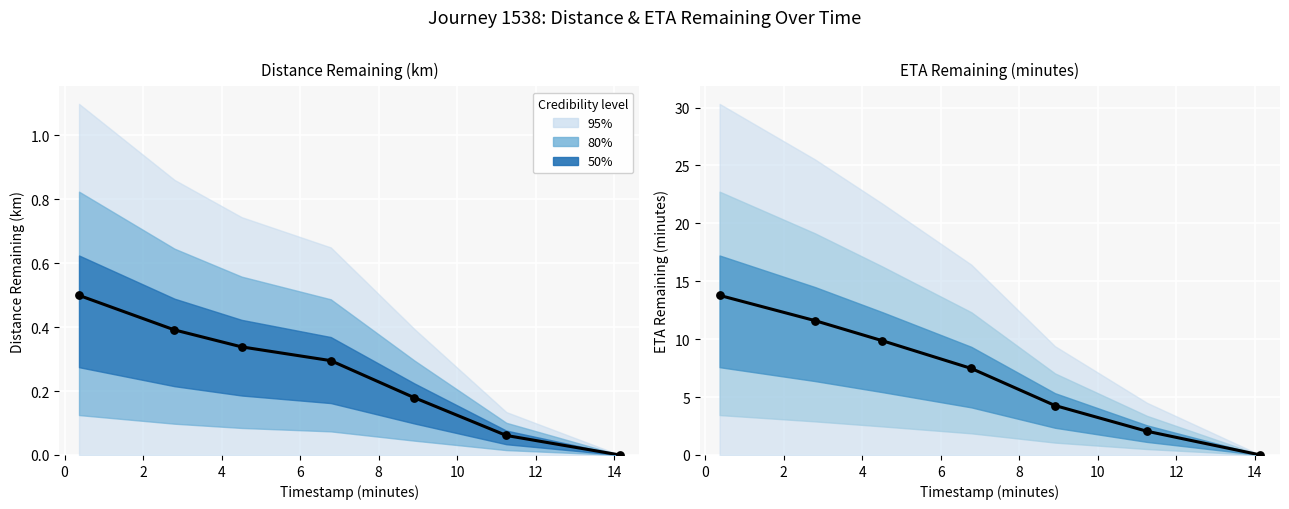

Which series has the largest Y range (max minus min)?

eta_remaining_minutes